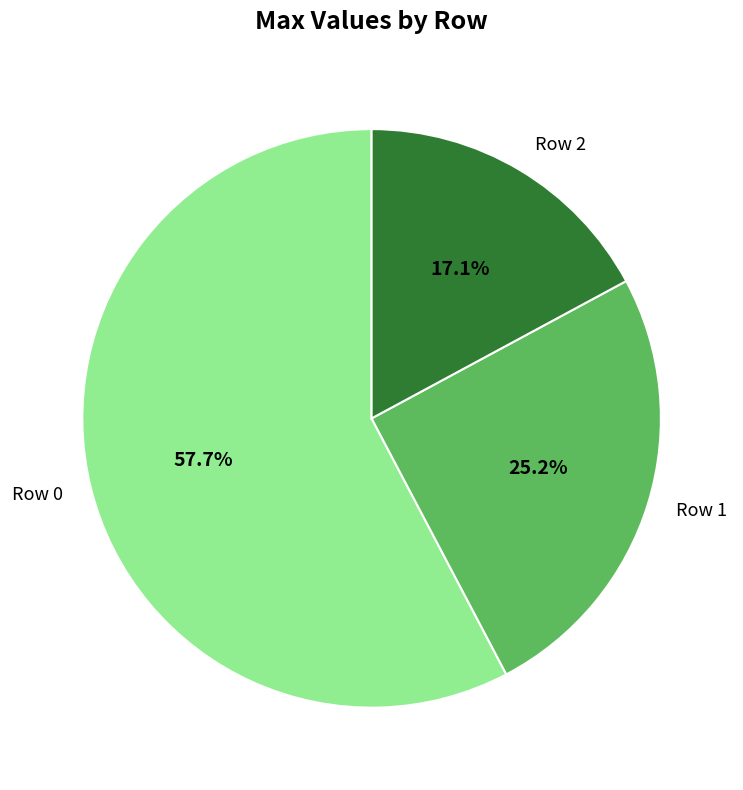

To the nearest percent, what is the difference between the largest and smallest slice percentages?

41%